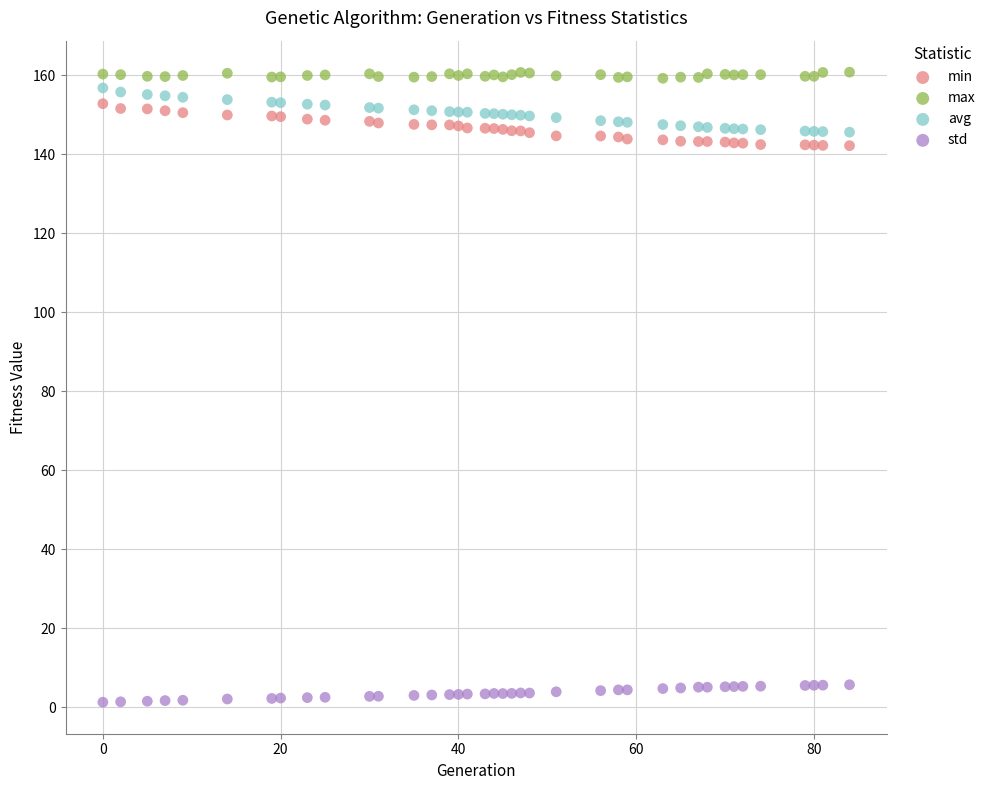

Which series contains the lowest Y value?

std